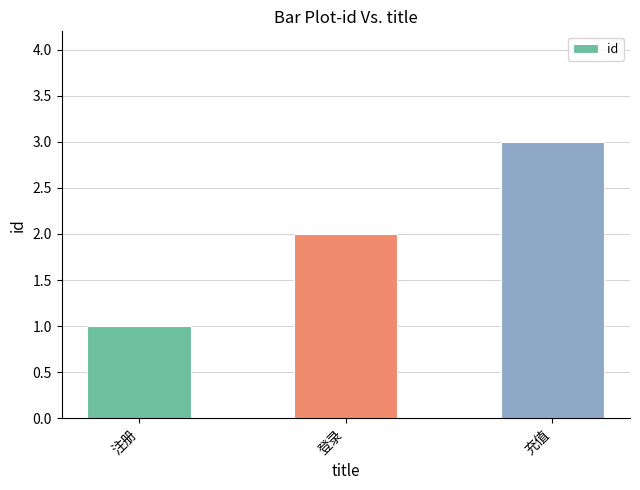

Count the number of data series in this chart.

1